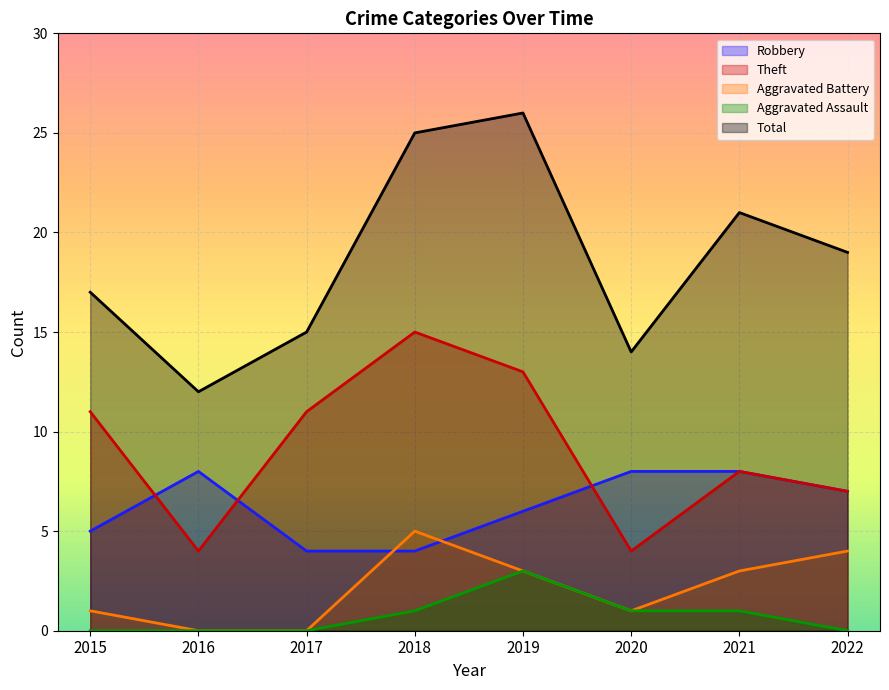

True or false: Theft and Total intersect in this chart.

False